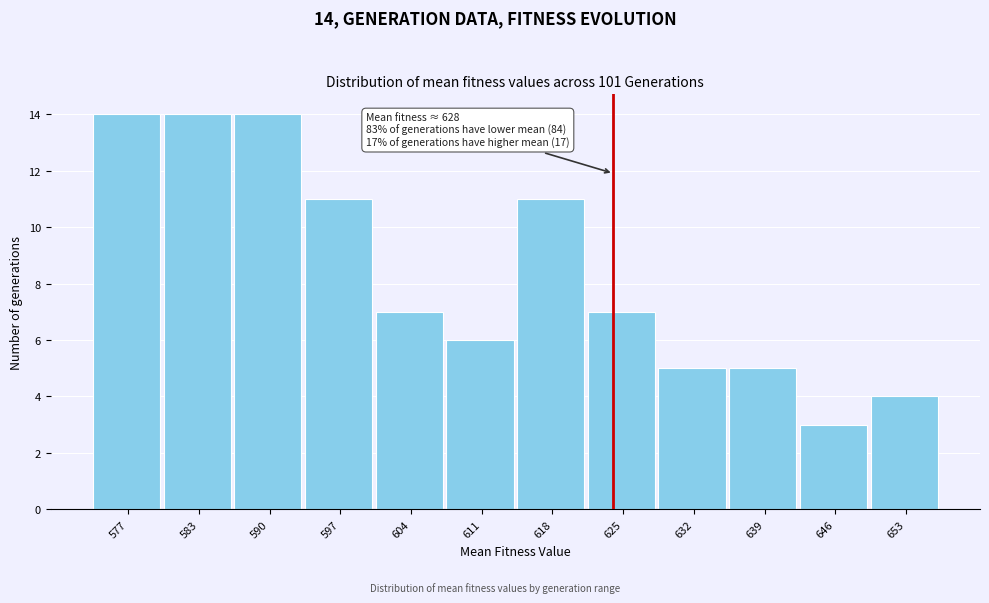

Reading left to right, what are all the values shown in this chart?

577=14	583=14	590=14	597=11	604=7	611=6	618=11	625=7	632=5	639=5	646=3	653=4